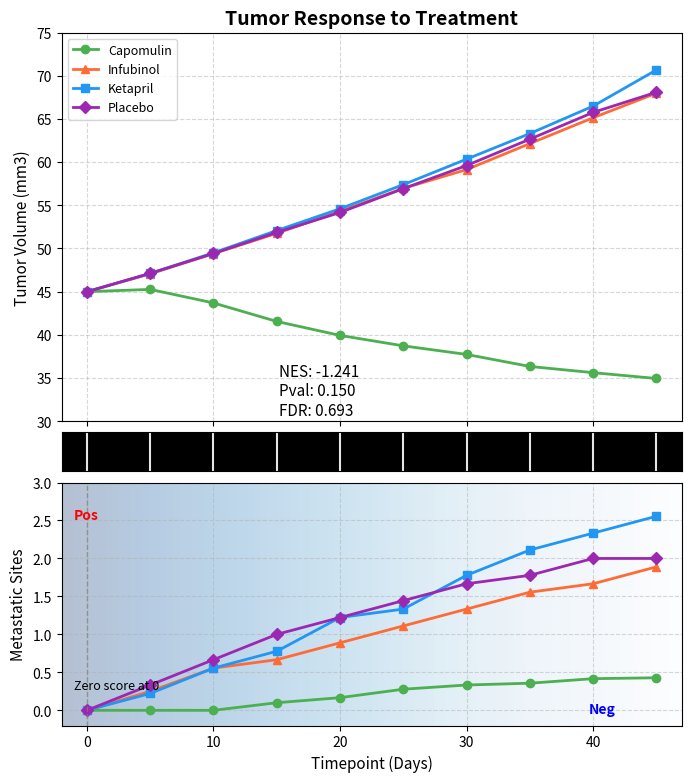

What is the difference between the Capomulin values at 0 and 20?

5.1